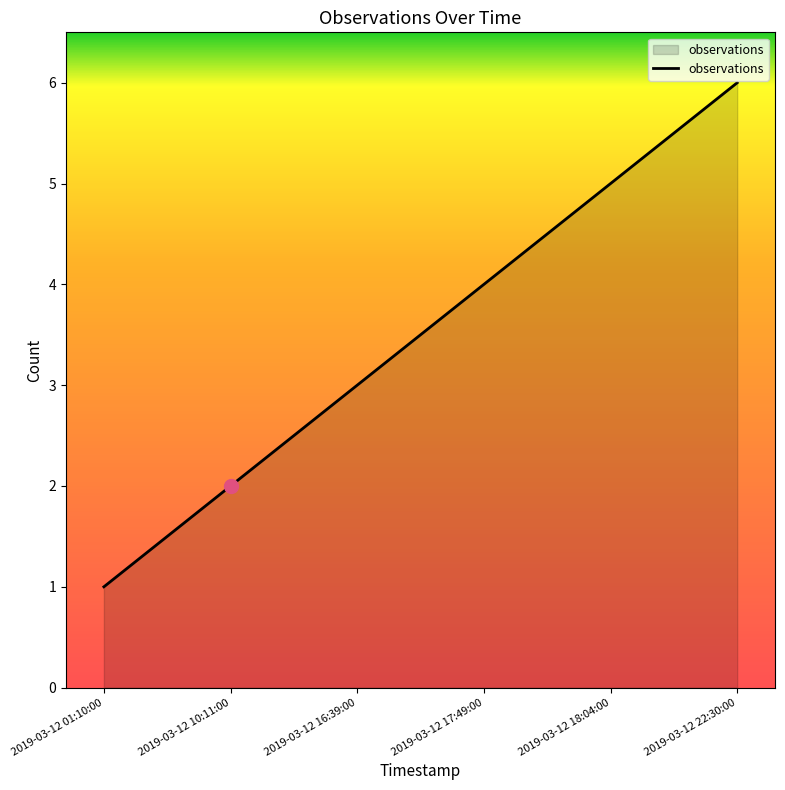

True or false: the data shows 3 at 2019-03-12 18:04:00.

False